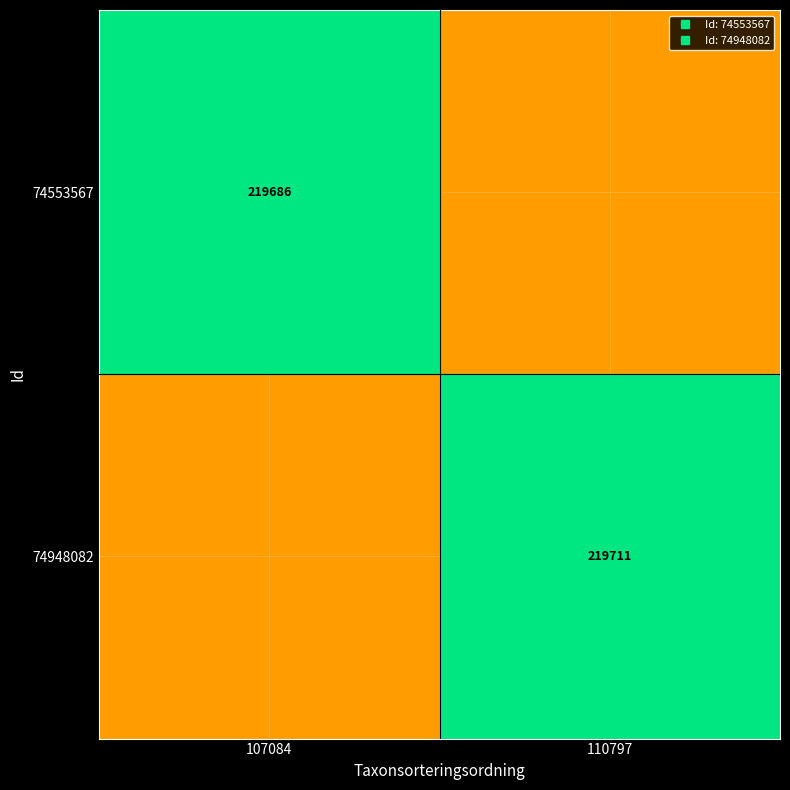

What is the spread (max minus min) of values at 110797?

109868